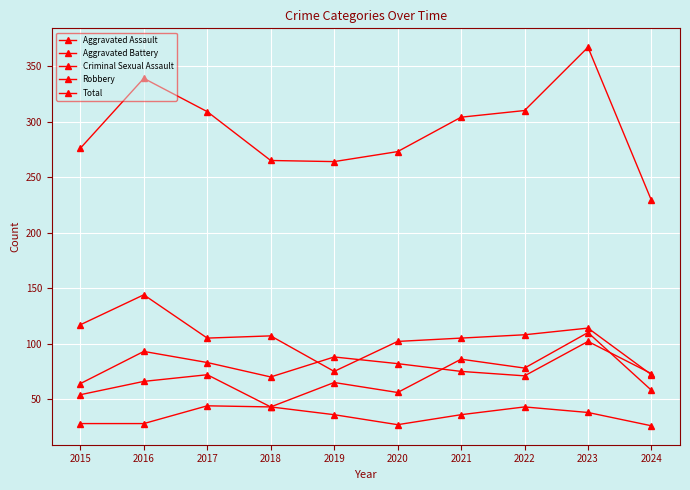

How many values in the Total series are below 304?

5